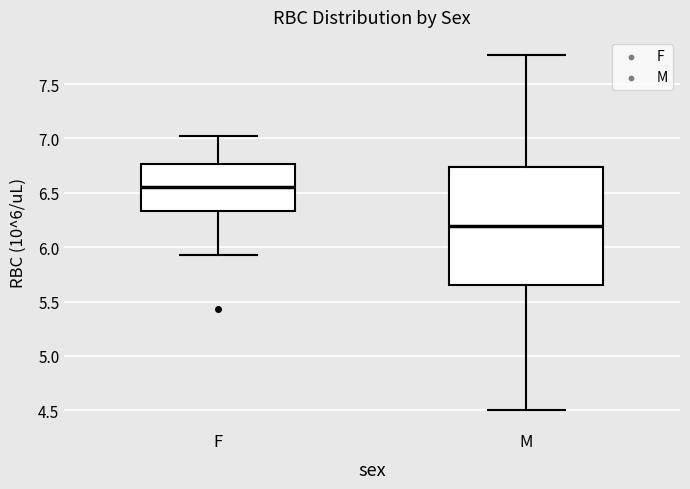

Reading left to right, read every box against the y-axis: the position of its median line, the range the box covers, and the ends of its whiskers. The values are not printed on the chart, so give them approximately, as read against the axis.

F: median 6.55, box 6.35 to 6.75, whiskers 5.95 to 7.00
M: median 6.20, box 5.65 to 6.75, whiskers 4.50 to 7.75